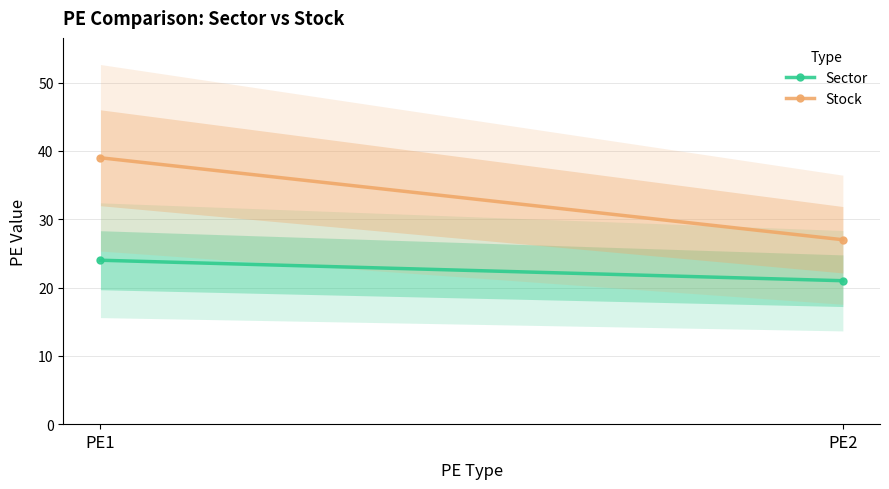

What is the maximum value for Sector?

24